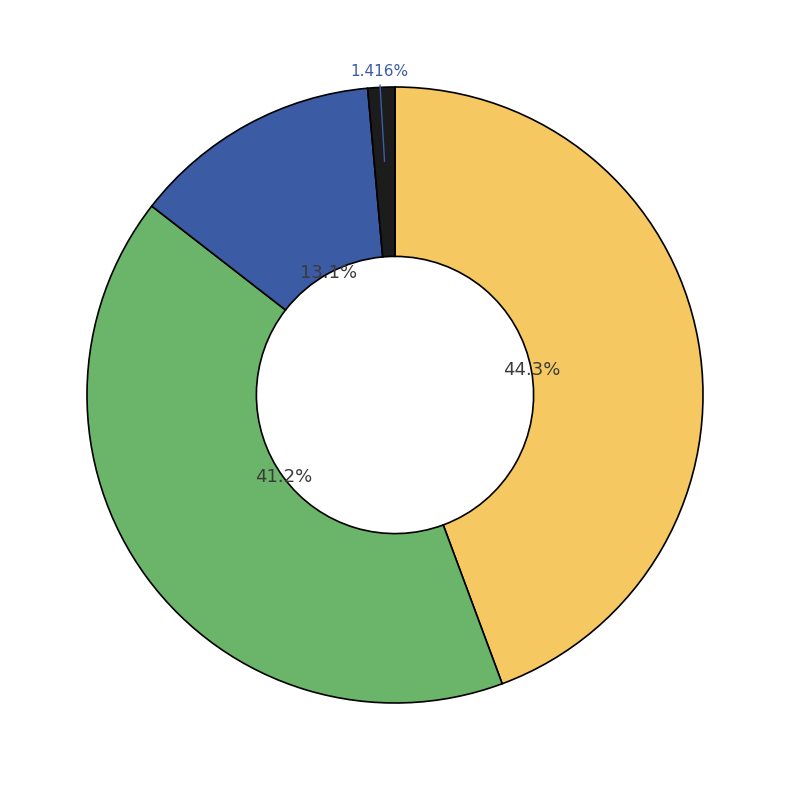

Is there a majority slice in this chart?

No